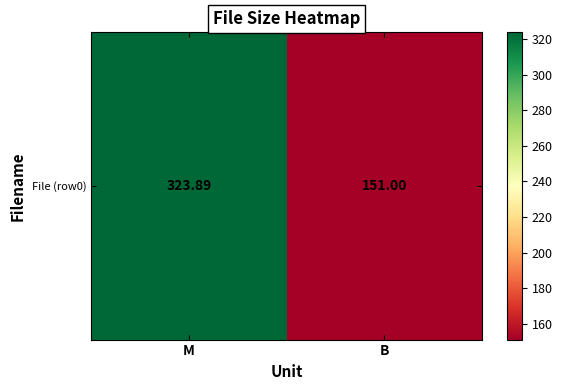

Reading right to left, list all the values displayed in this chart.

B=151.0	M=323.9